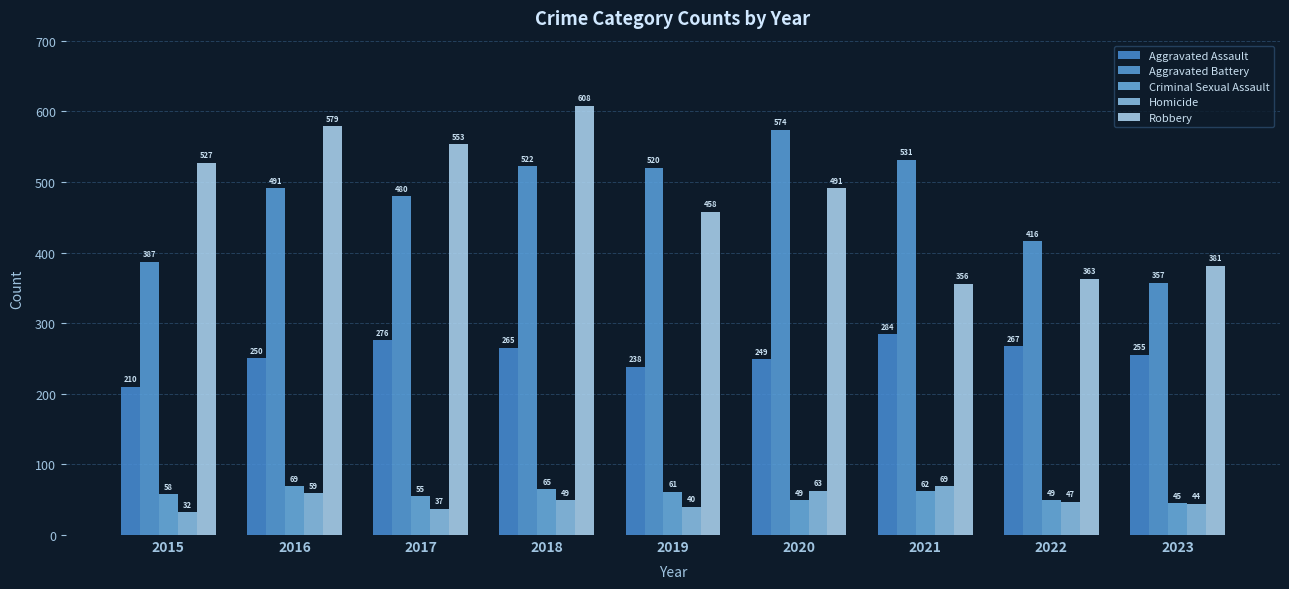

What is the minimum value for Robbery?

356